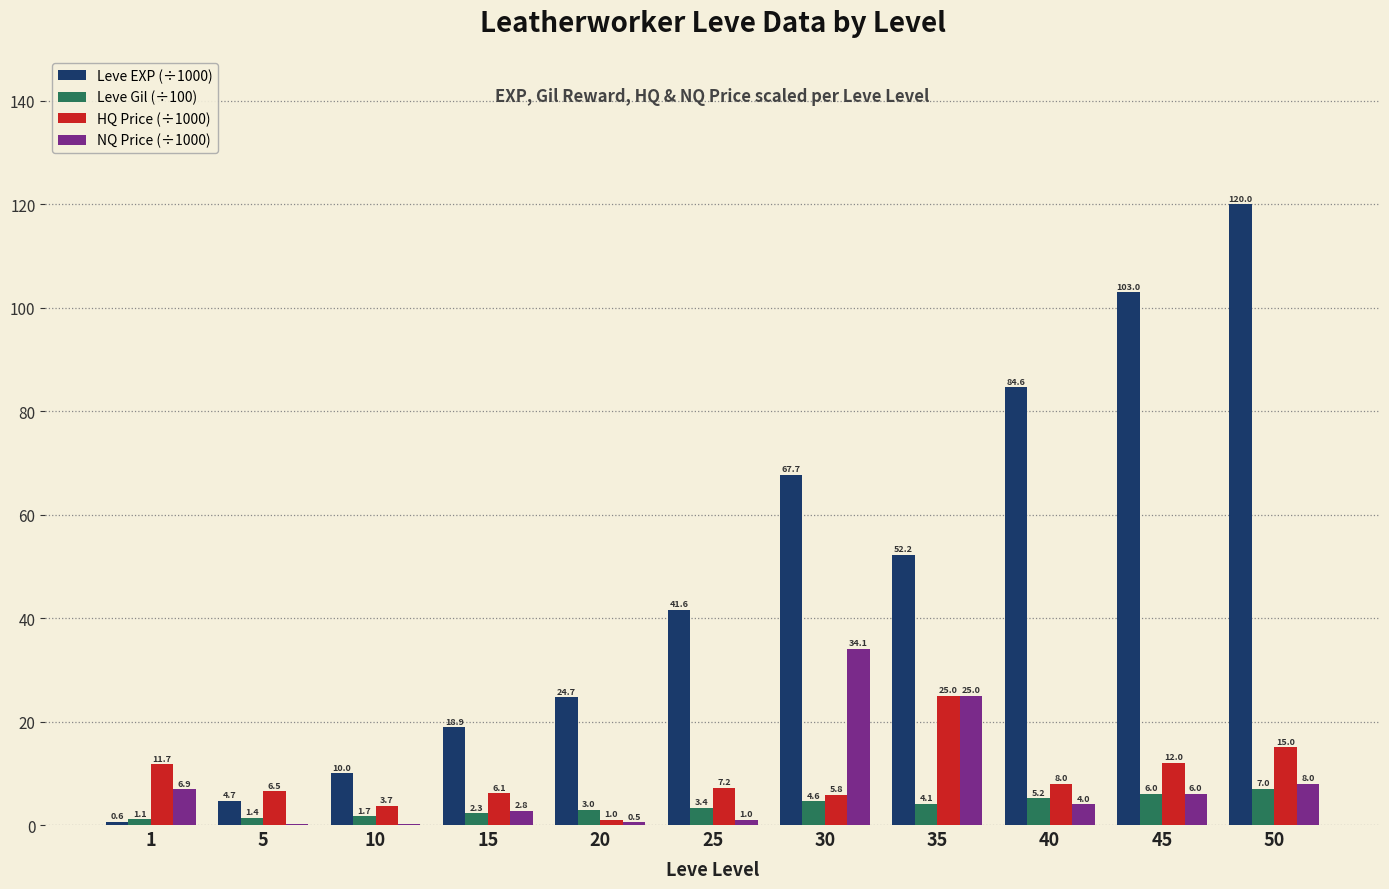

How many groups of bars are there?

11